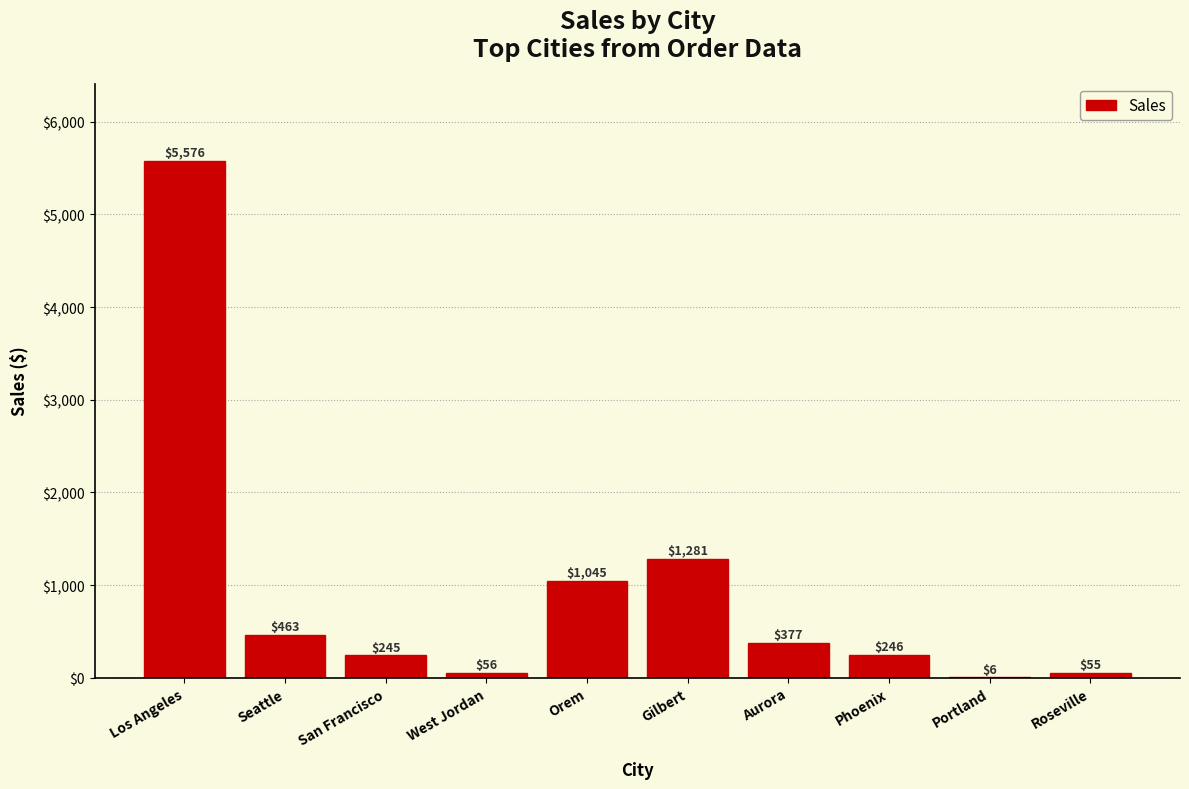

Are the bars horizontal?

No